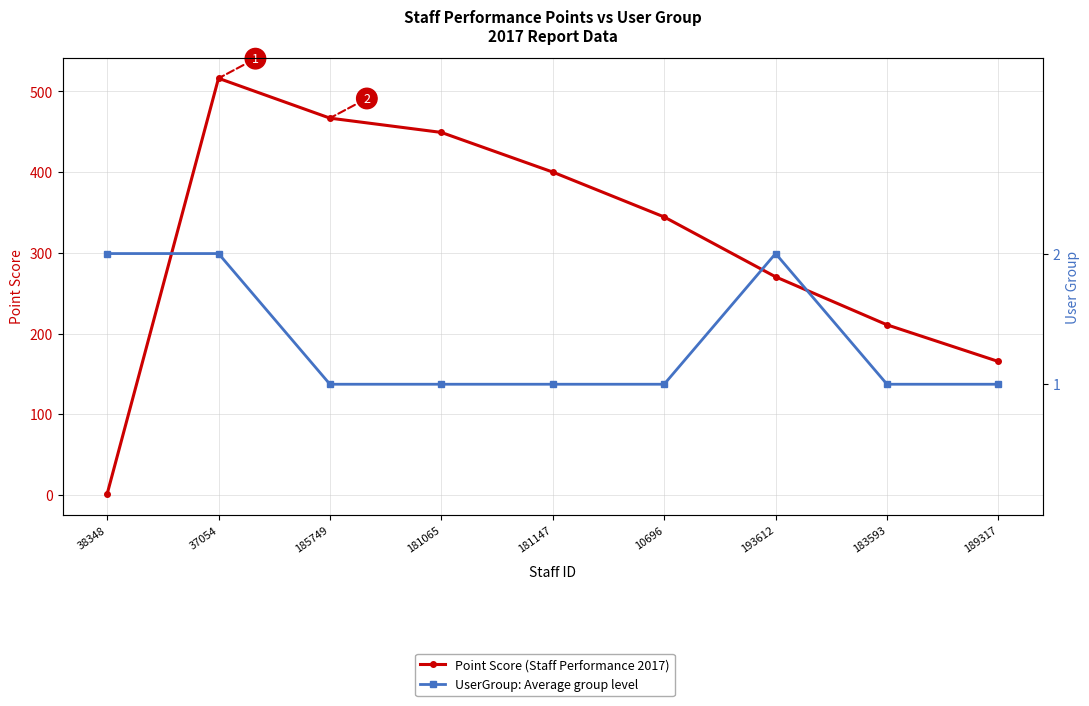

What is the lowest value of the UserGroup (HPI proxy) series?

1.0